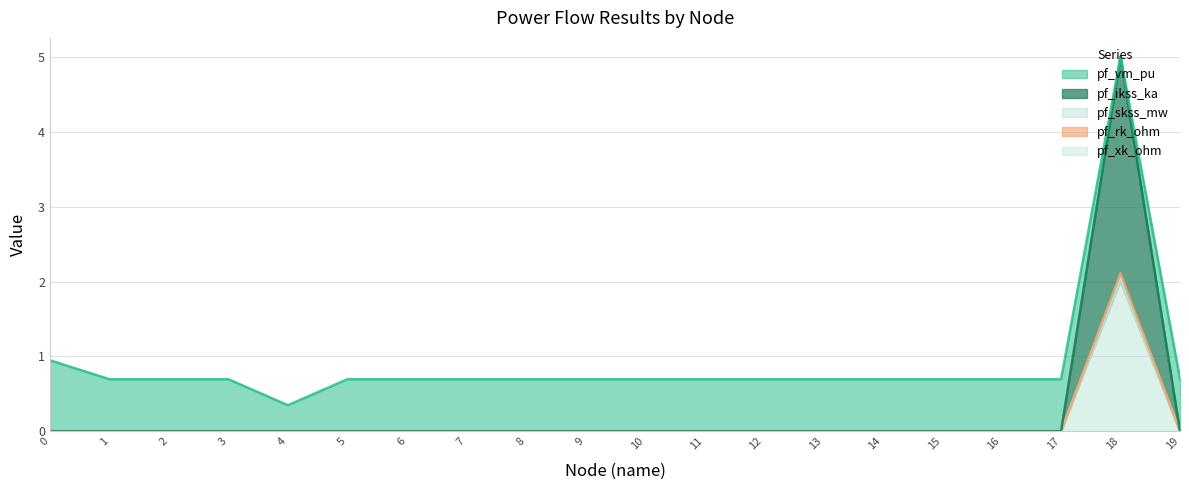

At which category is the sum across all series the highest?

18